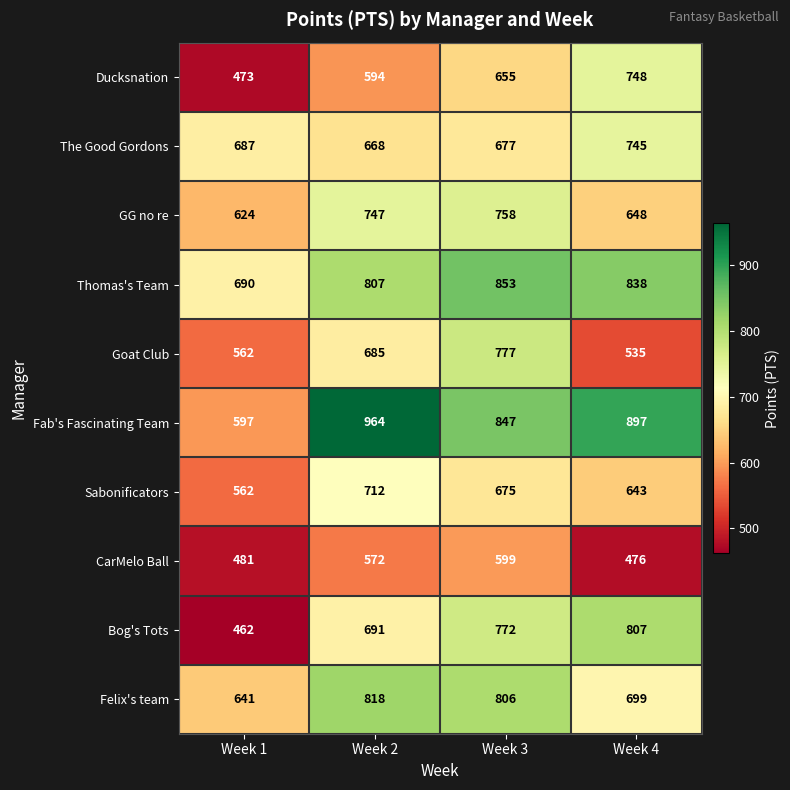

What is the spread (max minus min) of values at Week 4?

421